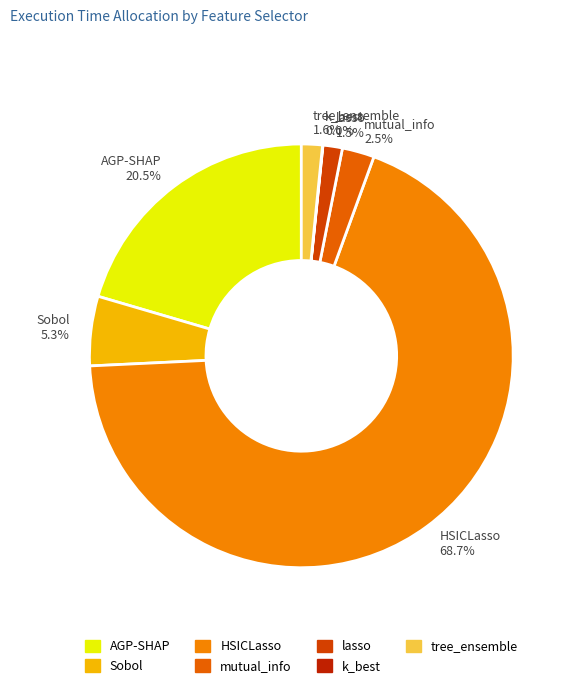

True or false: HSICLasso accounts for 69% of the total.

True